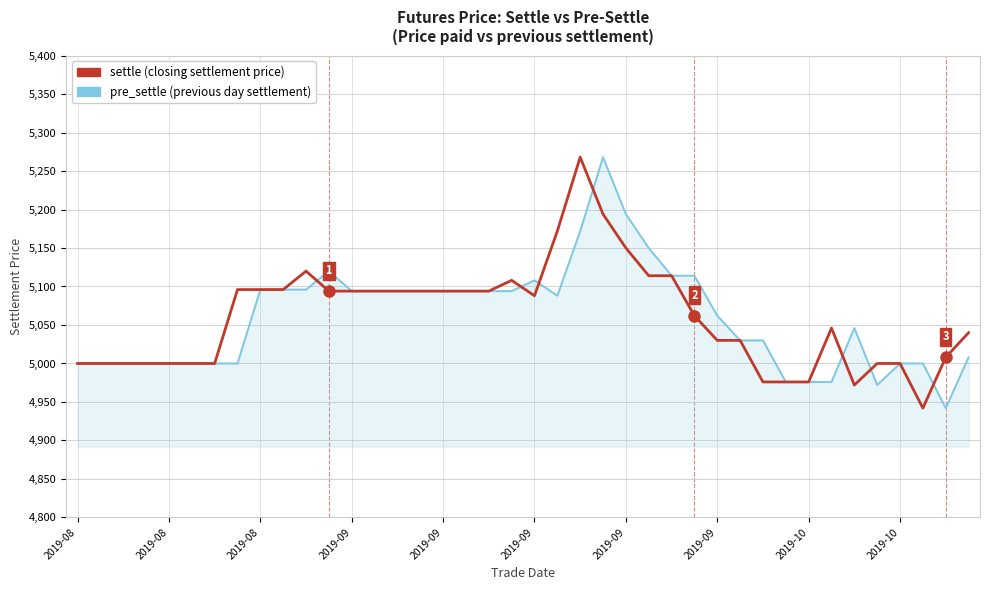

How many lines are shown in the chart?

2